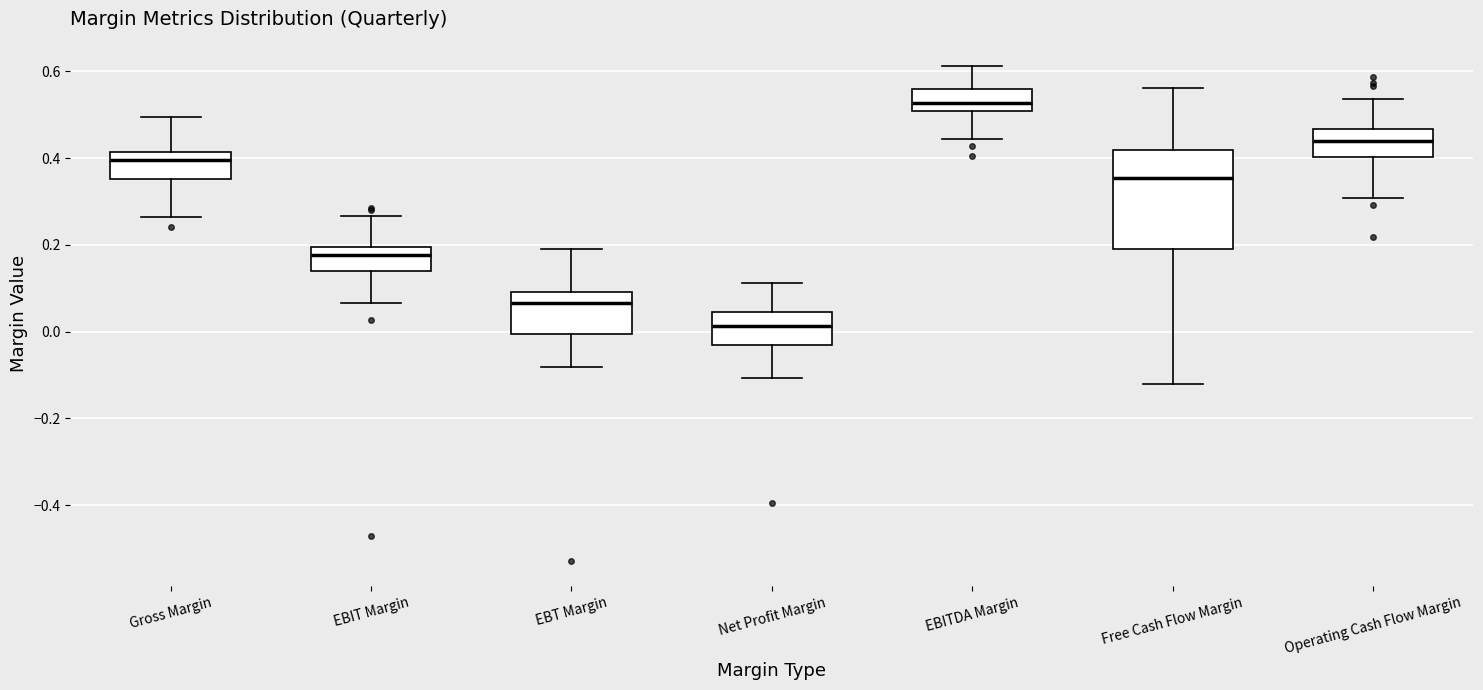

Where does the median line of the box for EBITDA Margin sit on the y-axis? The values are not printed on the chart, so give them approximately, as read against the axis.

0.52